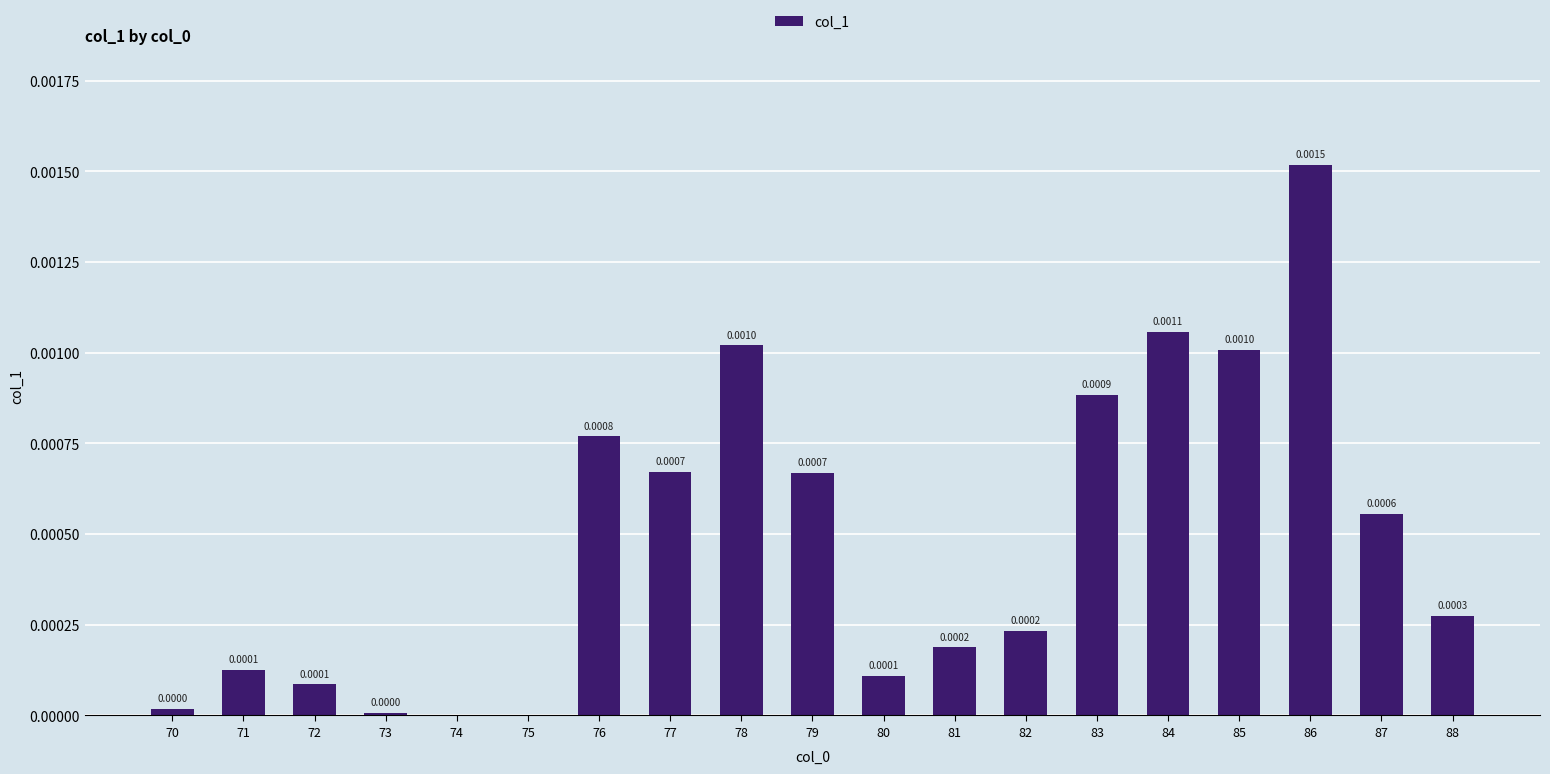

Is it true that the value at 71 is 0.0?

True